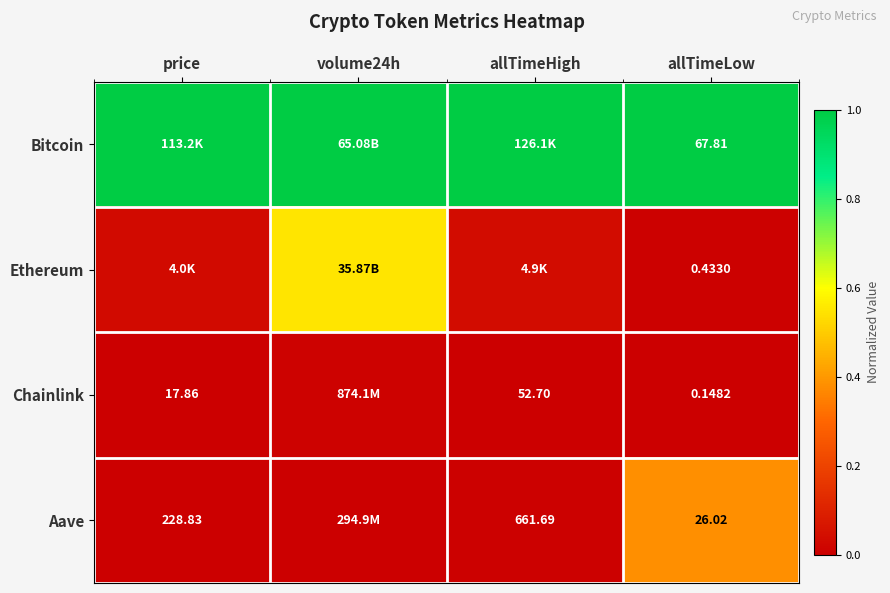

What is the spread (max minus min) of values at allTimeLow?

67.7